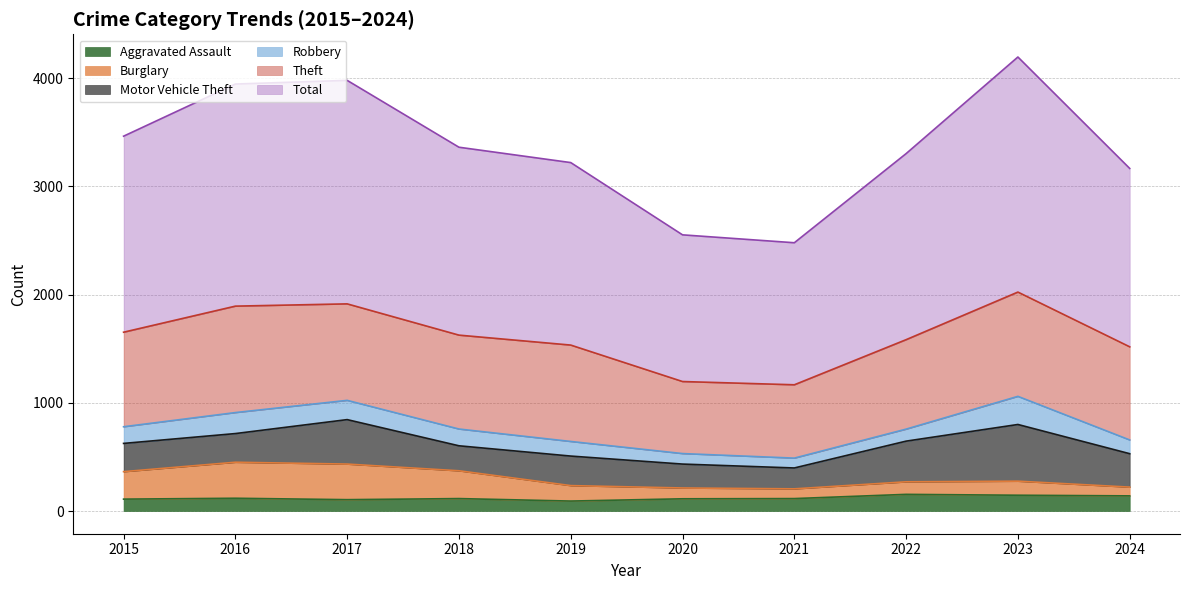

At how many categories does at least one series exceed 1764?

10